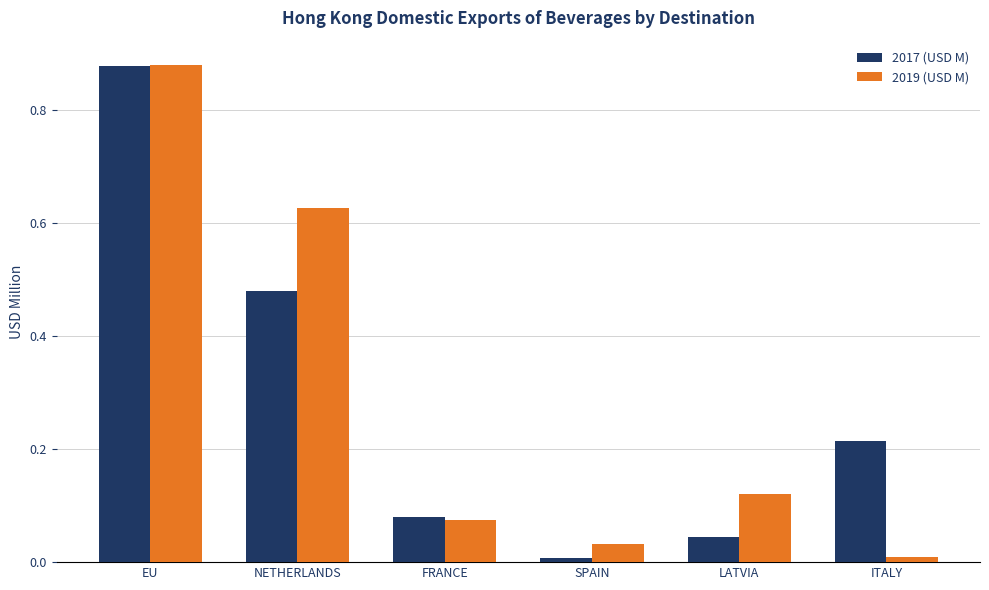

What is the difference between the maximum and second lowest values in the 2019 (USD M) series?

0.8